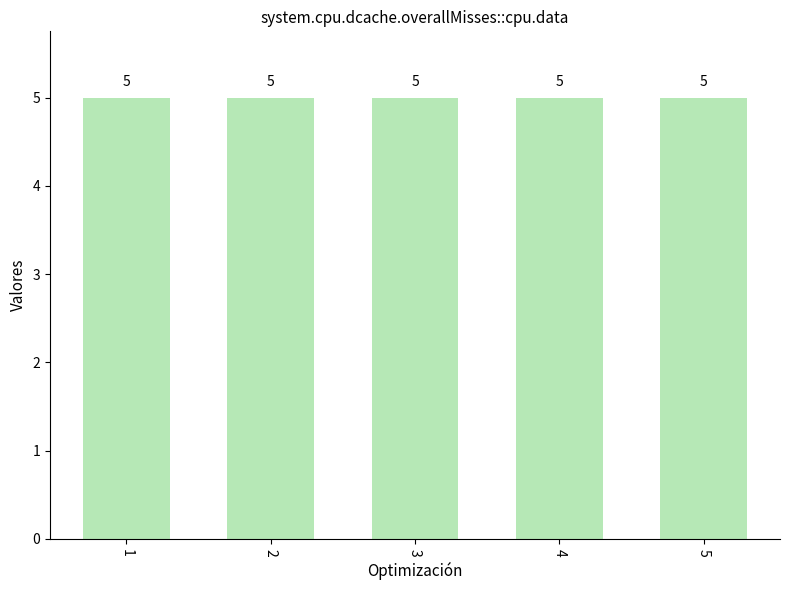

What is the sum of the j values at 5 and 4?

10